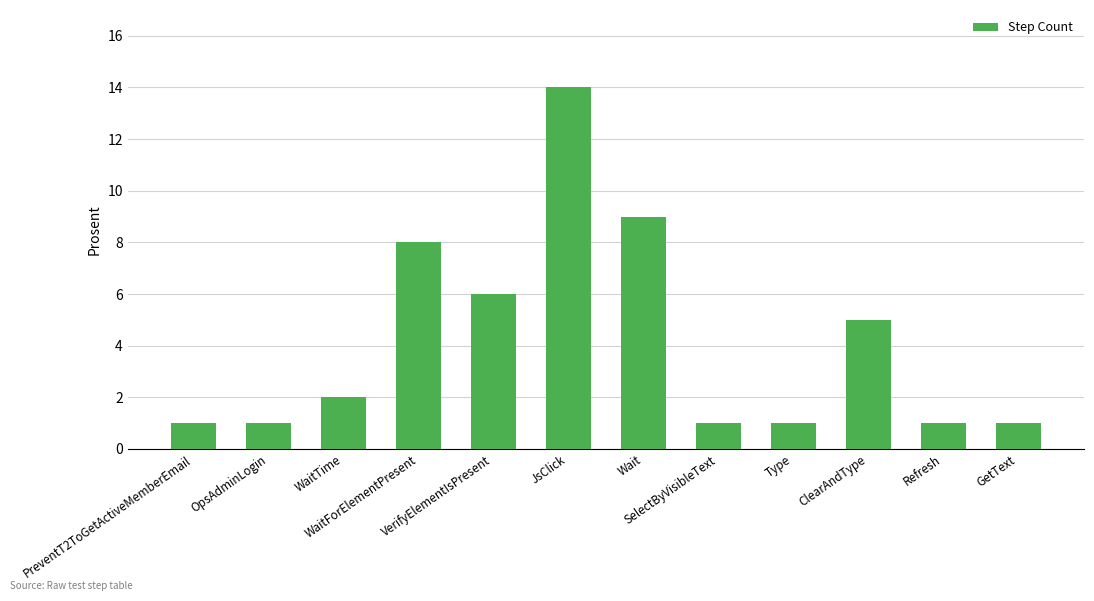

What is the value of the 7th bar from the left?

9